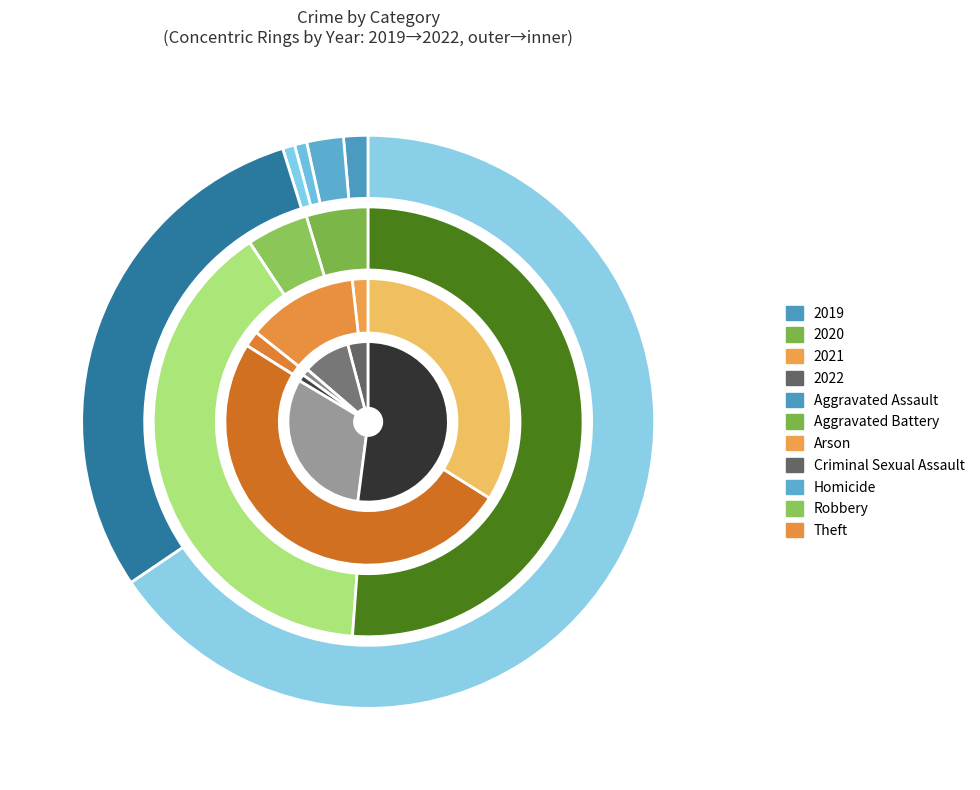

What is the majority slice?

Theft